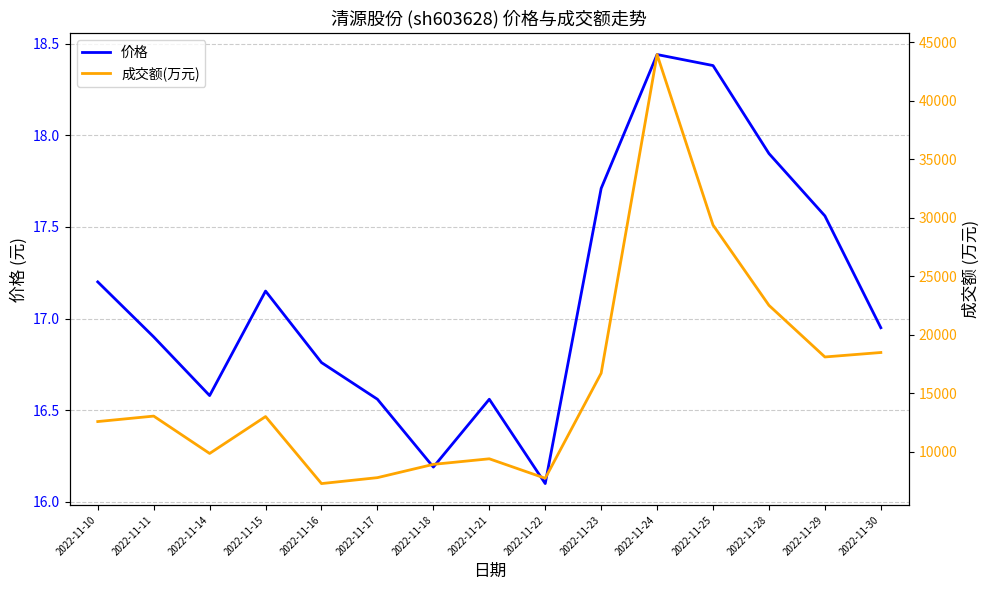

What is the difference between the highest and lowest values at 2022-11-17?

7761.4